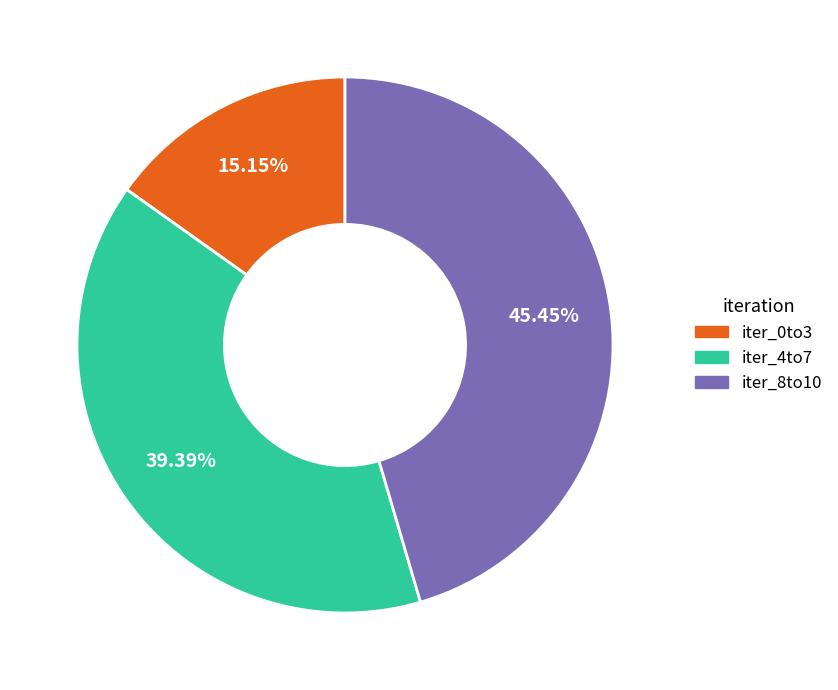

To the nearest percent, what is the difference between the largest and smallest slice percentages?

30%